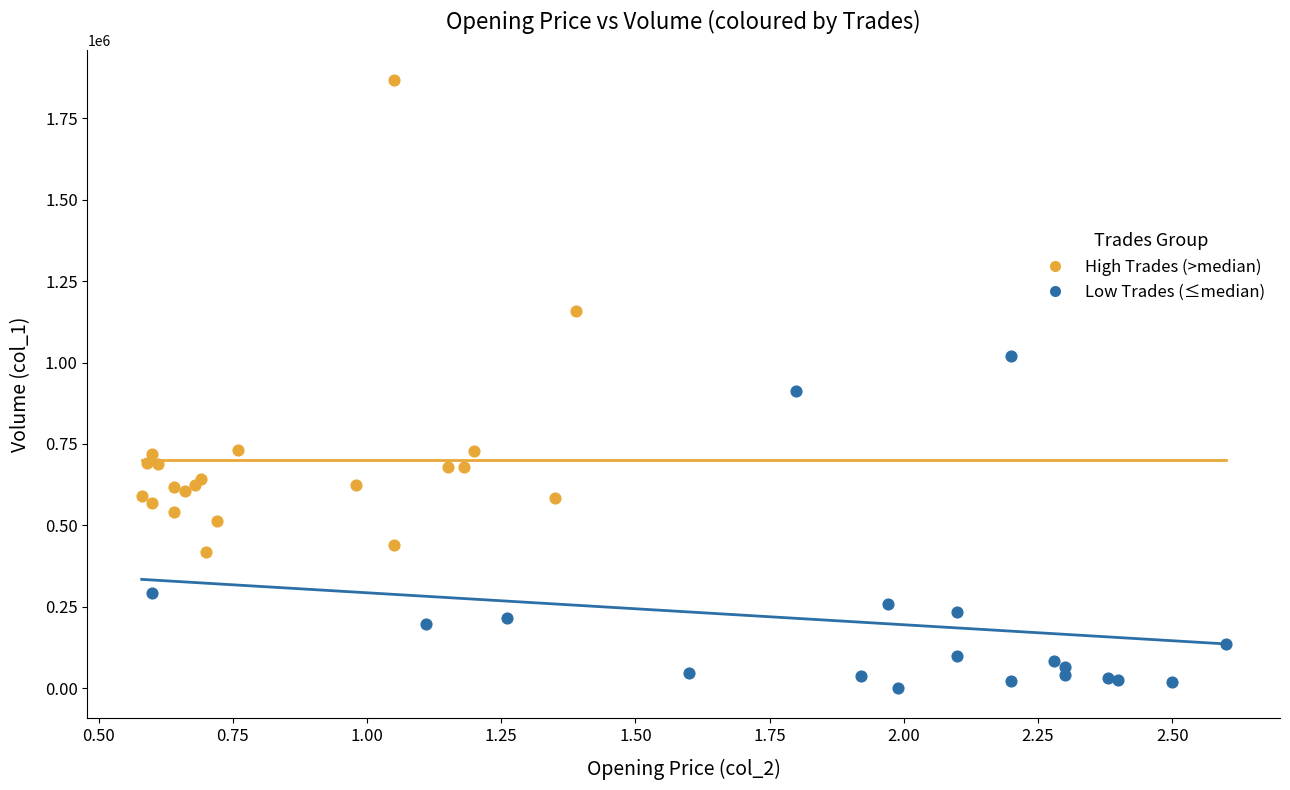

Which series contains the highest Y value?

High Trades (>median)